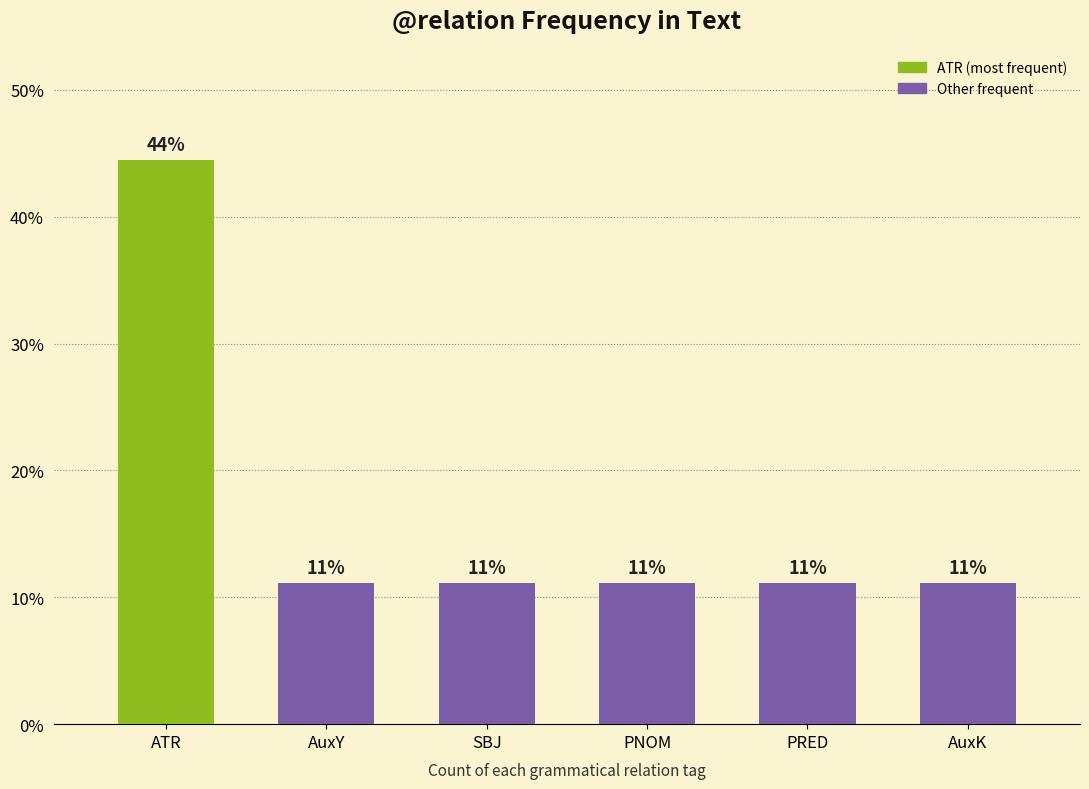

List the labels in order of value, largest first.

ATR, AuxY, SBJ, PNOM, PRED, AuxK